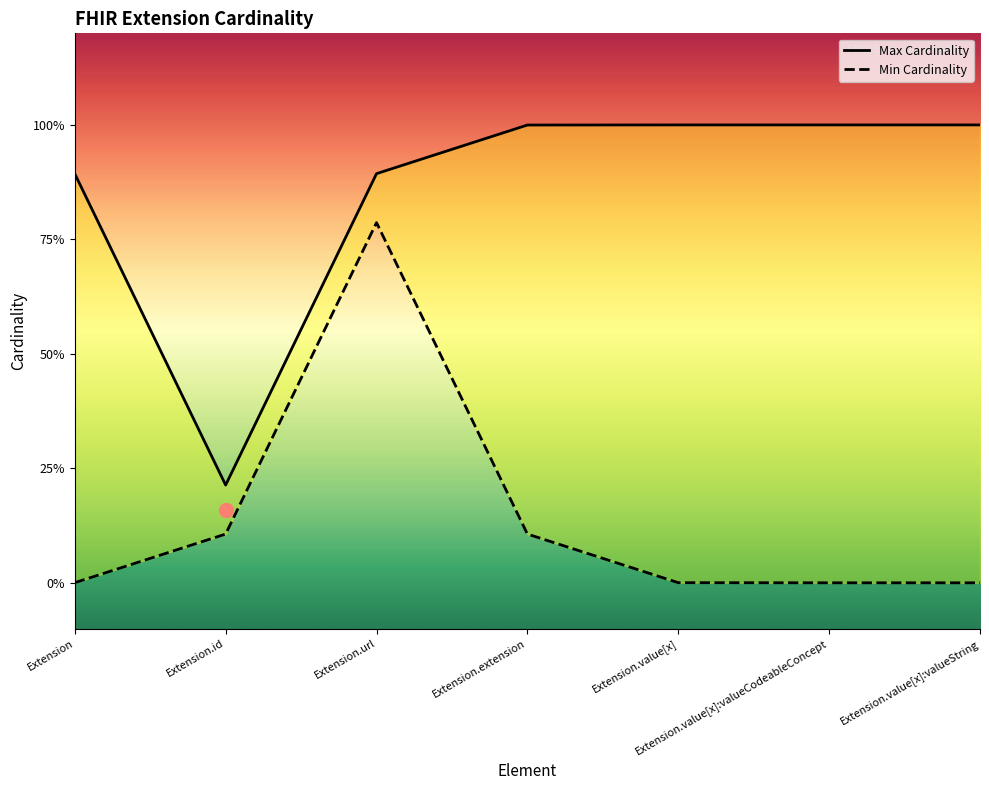

True or false: Max Cardinality and Min Cardinality cross at least once.

False